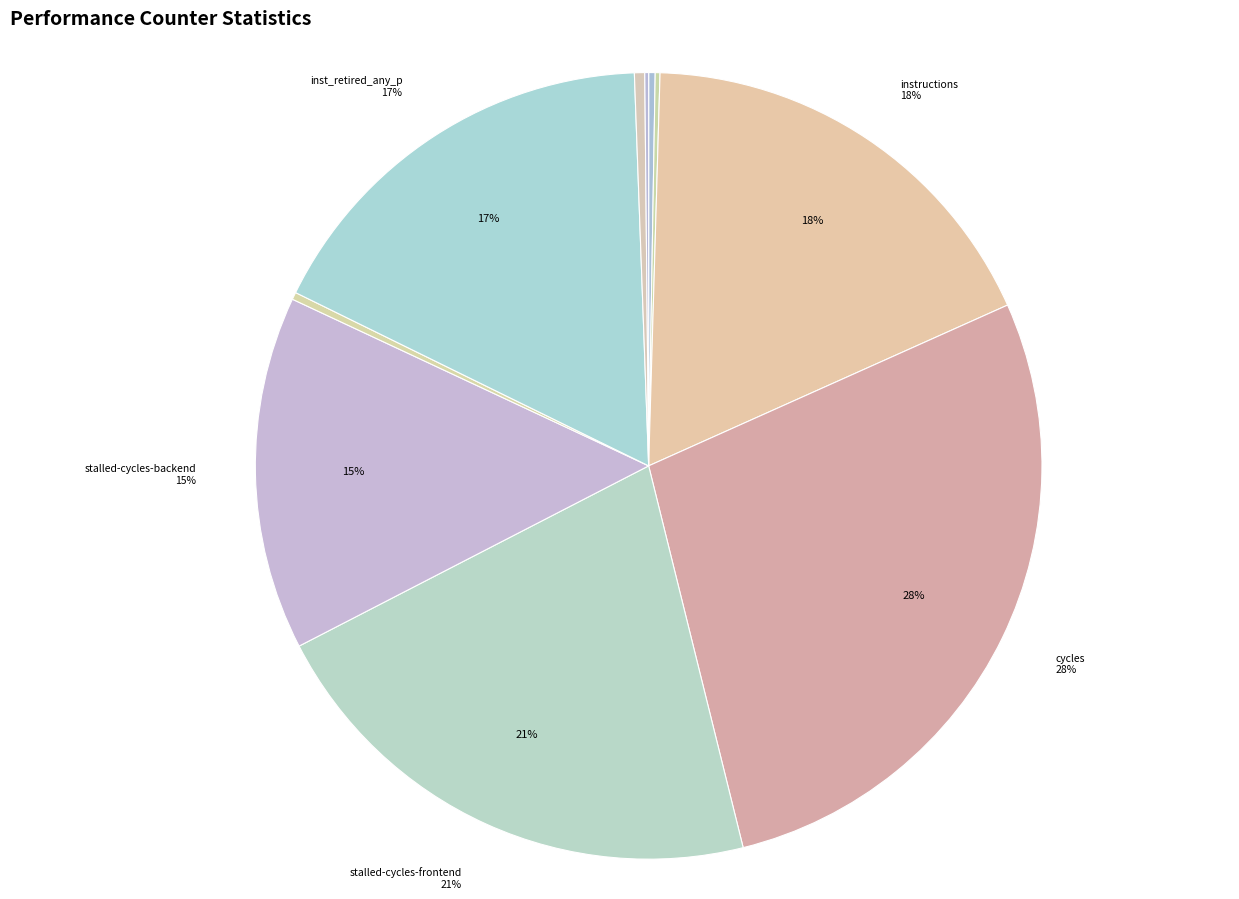

What is the largest slice in the pie chart?

cycles